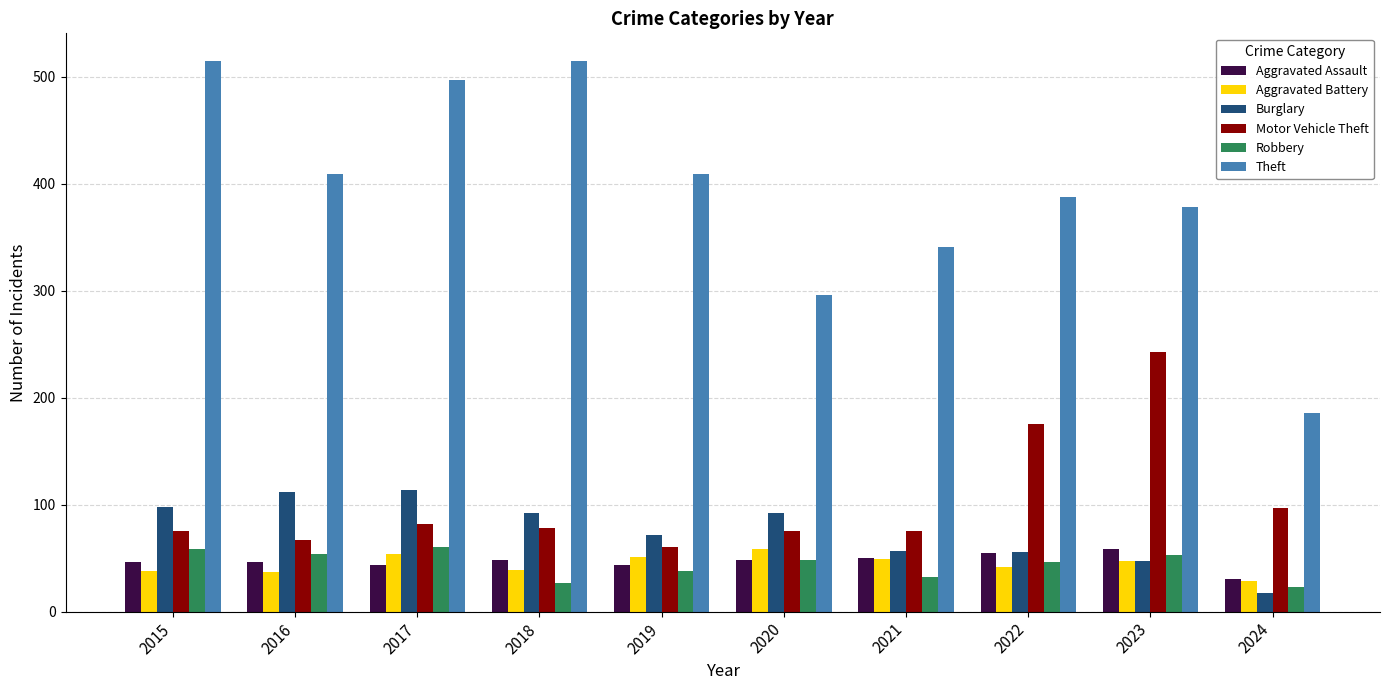

Rank the series at 2016 from lowest to highest value.

Aggravated Battery, Aggravated Assault, Robbery, Motor Vehicle Theft, Burglary, Theft